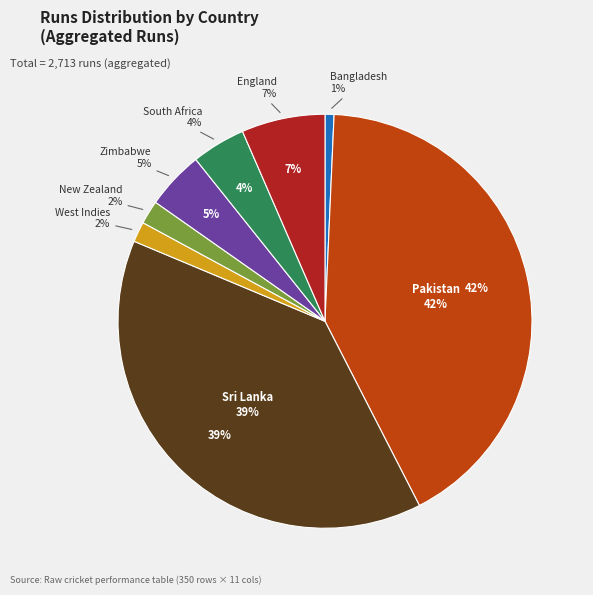

Count the number of slices in the pie.

8